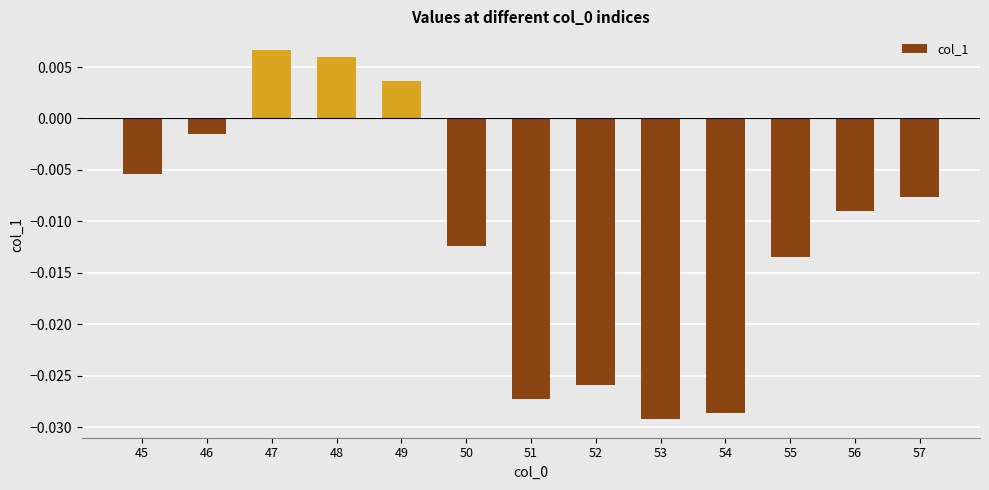

Rank the categories by value from lowest to highest.

53, 54, 51, 52, 55, 50, 56, 57, 45, 46, 49, 48, 47